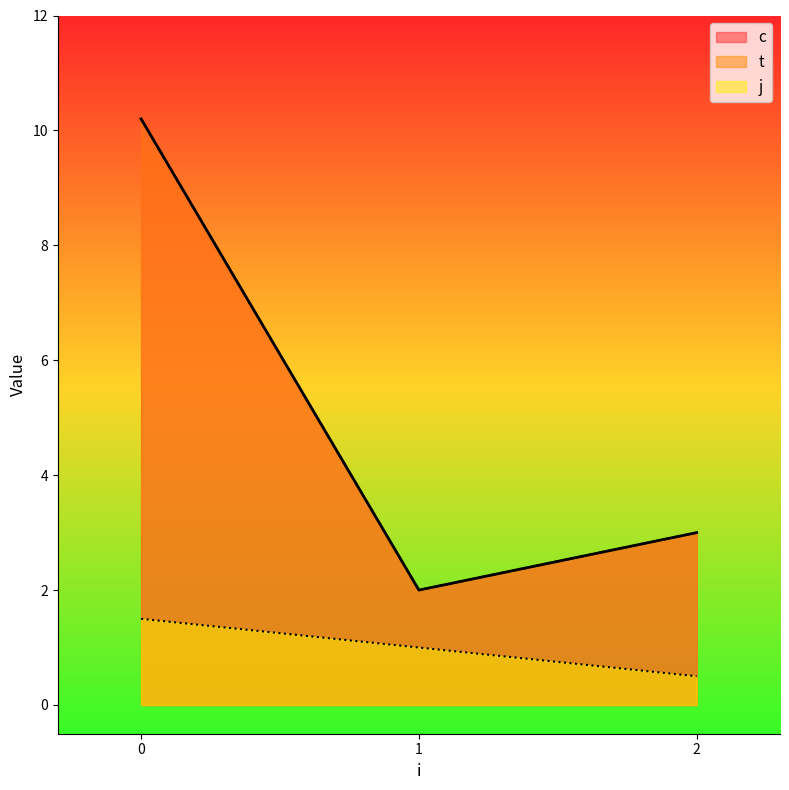

Reading right to left, list all the values displayed in this chart.

c: 3.0	2.0	10.2
t: 3.0	2.0	10.2
j: 0.5	1.0	1.5